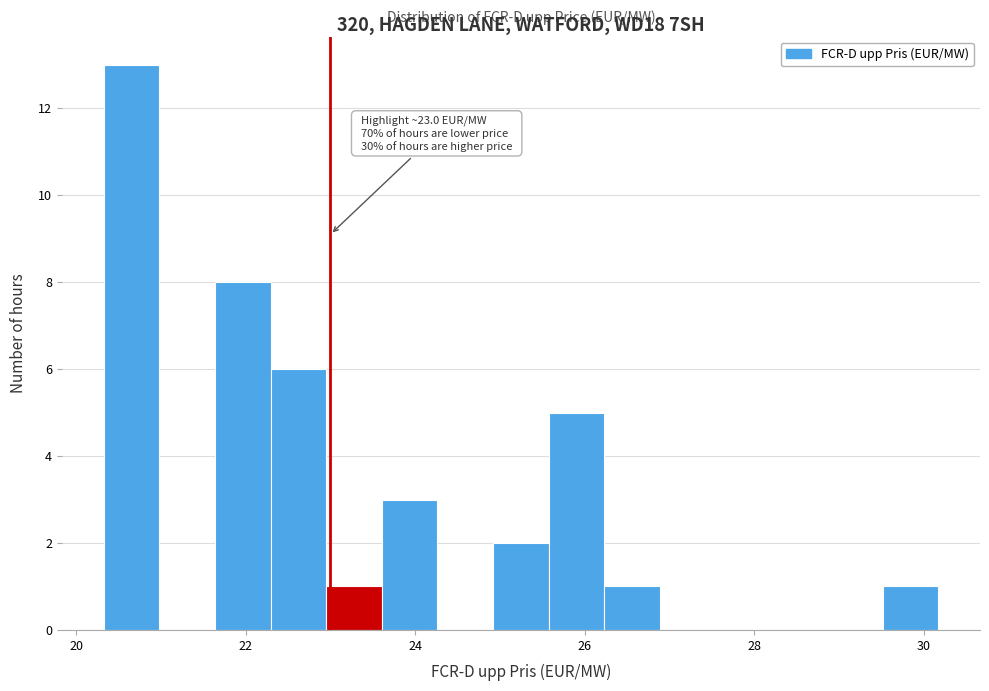

Read against the x-axis, roughly where is the centre of the tallest bar?

20.6